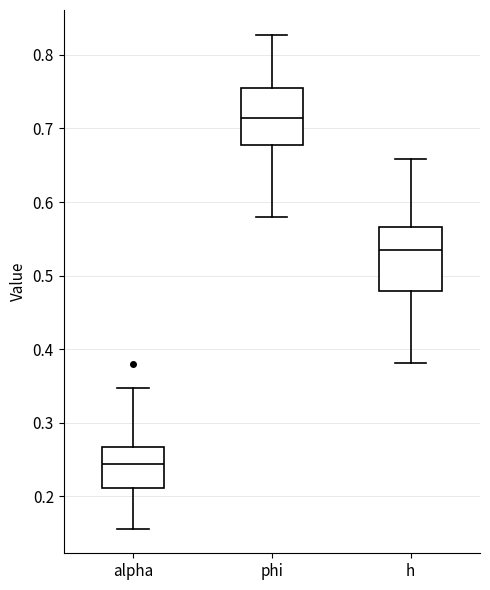

Which box has the highest median line?

phi